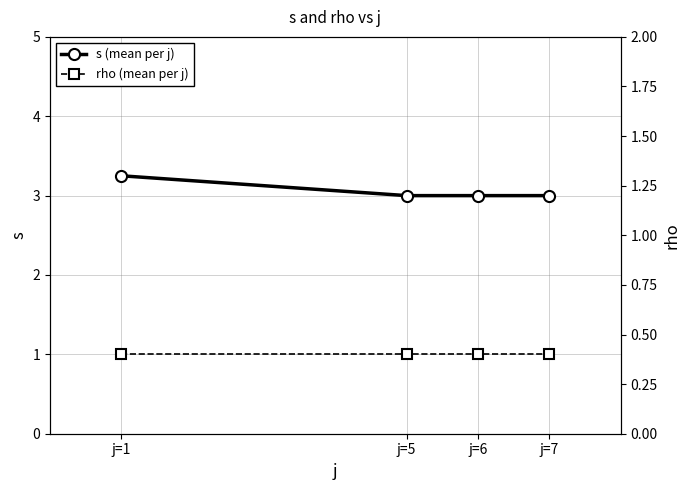

Reading left to right, list all the values displayed in this chart.

s (mean per j): j=1=3.2	j=5=3.0	j=6=3.0	j=7=3.0
rho (mean per j): j=1=1.0	j=5=1.0	j=6=1.0	j=7=1.0